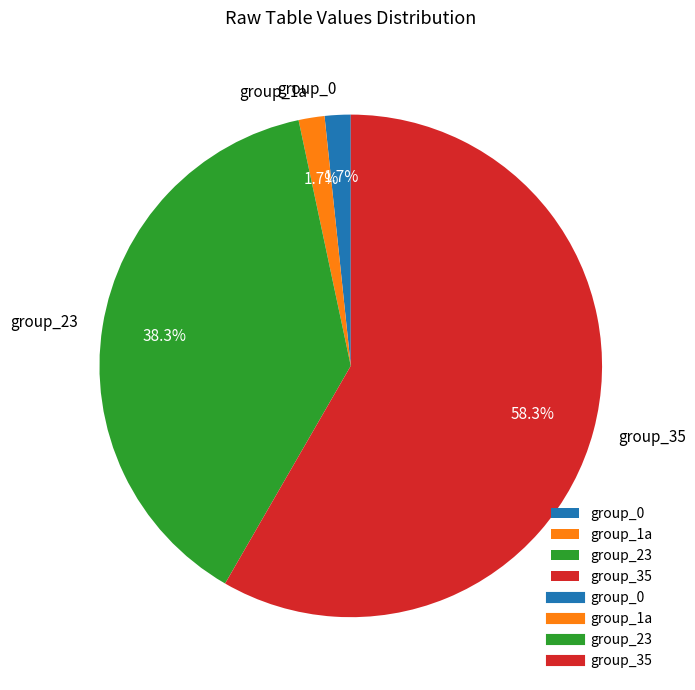

Does group_35 account for over 50% of the chart?

Yes